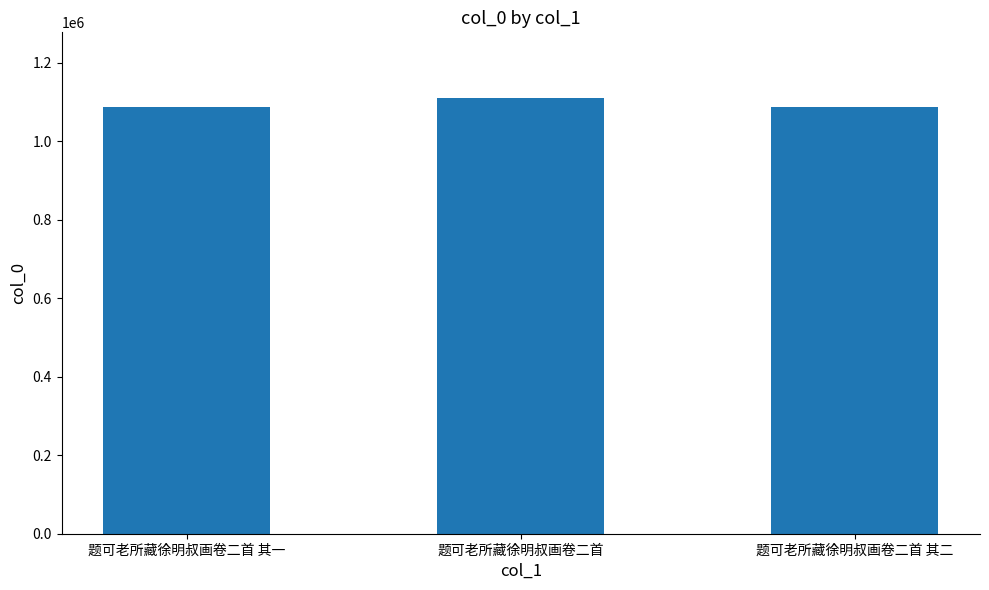

What position from the right is 题可老所藏徐明叔画卷二首 其一?

3